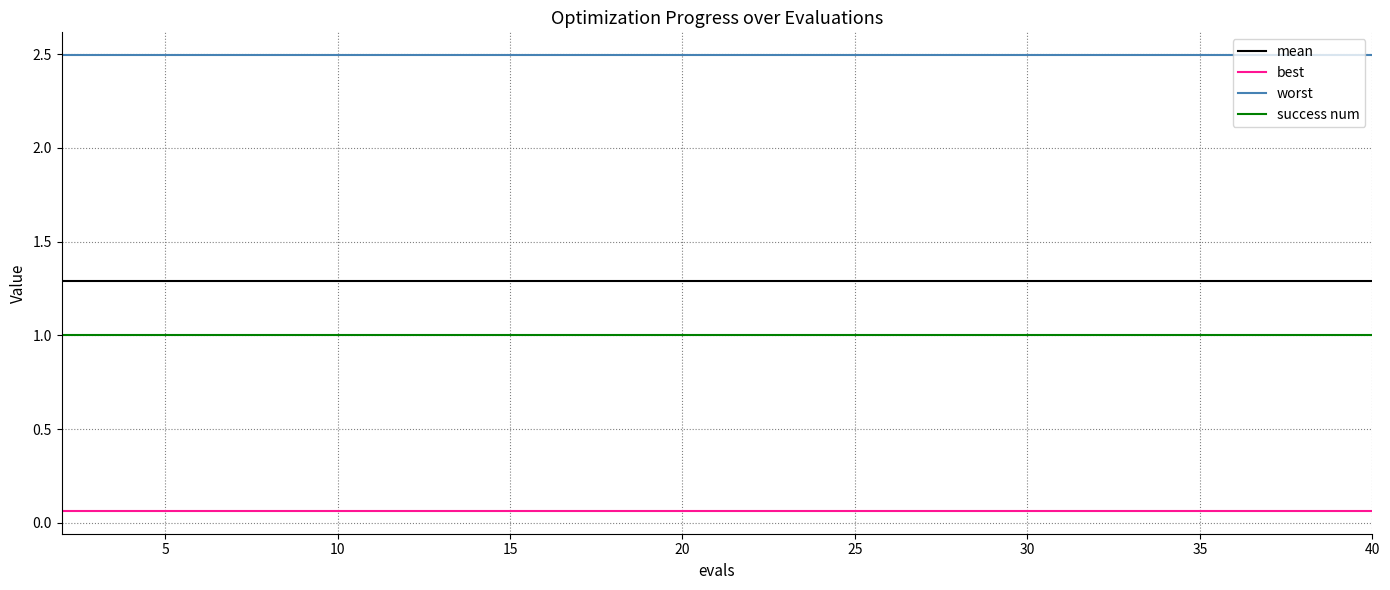

Which series has the largest total across all categories?

worst